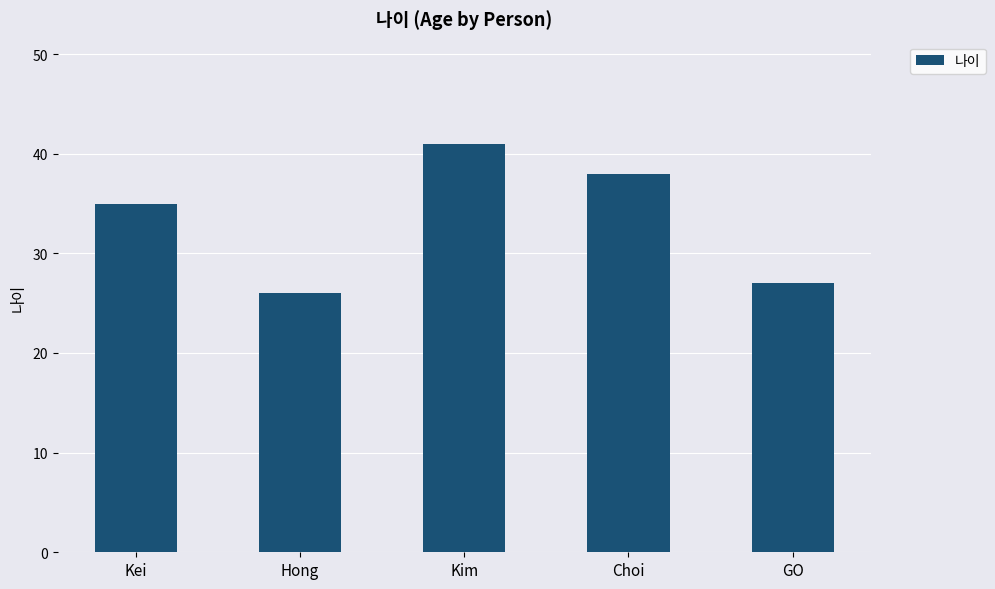

Rank the categories by value from highest to lowest.

Kim, Choi, Kei, GO, Hong